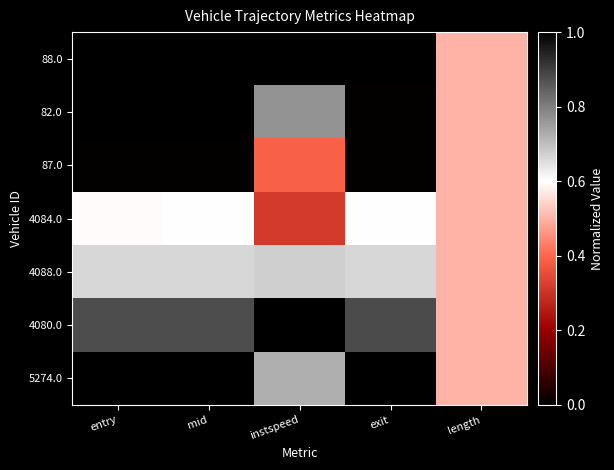

Reading left to right, what are all the values shown in this chart?

88.0: entry=0.0	mid=0.0	instspeed=1.0	exit=0.0	length=0.5
82.0: entry=0.0	mid=0.0	instspeed=0.8	exit=0.0	length=0.5
87.0: entry=0.0	mid=0.0	instspeed=0.4	exit=0.0	length=0.5
4084.0: entry=0.6	mid=0.6	instspeed=0.3	exit=0.6	length=0.5
4088.0: entry=0.7	mid=0.7	instspeed=0.7	exit=0.7	length=0.5
4080.0: entry=0.9	mid=0.9	instspeed=0.0	exit=0.9	length=0.5
5274.0: entry=1.0	mid=1.0	instspeed=0.7	exit=1.0	length=0.5